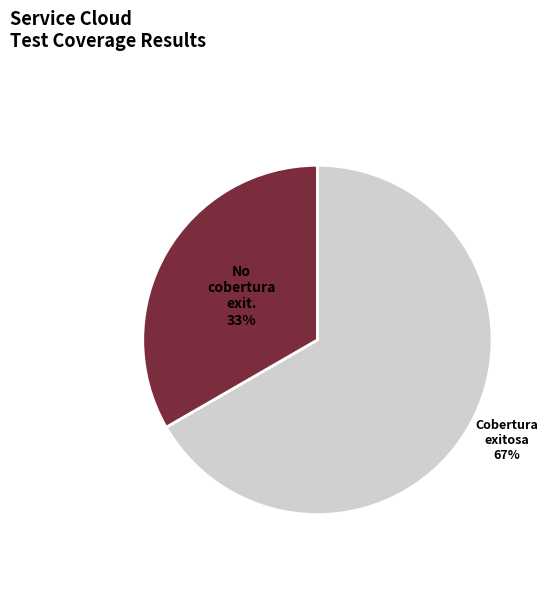

Is there a majority slice in this chart?

Yes